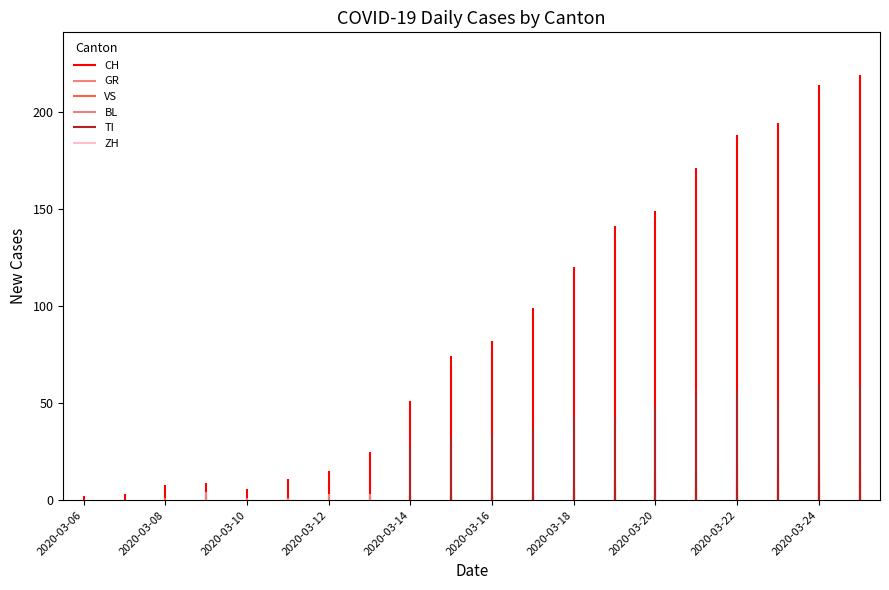

Which series has the widest spread of values?

CH